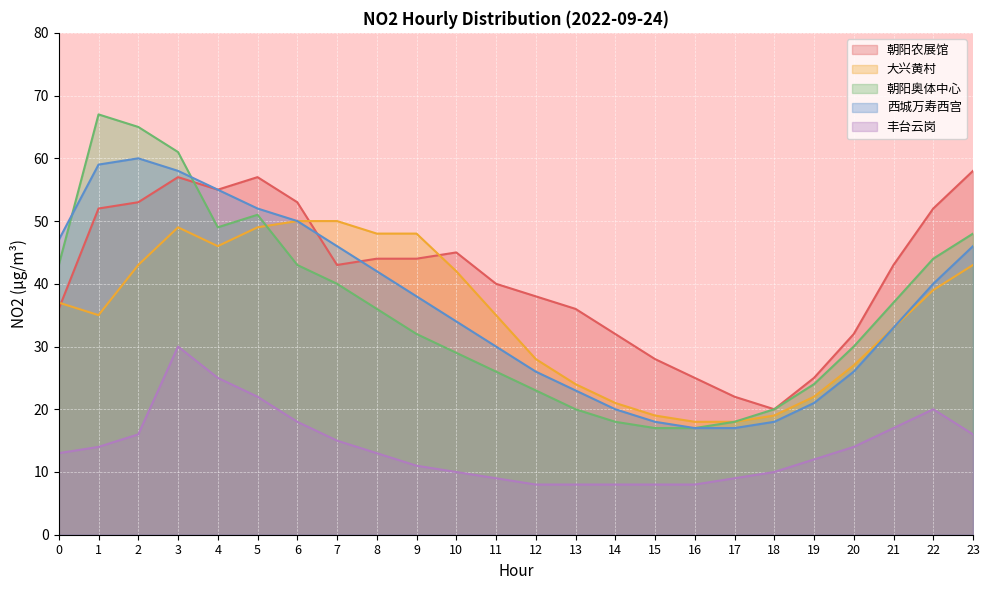

Between 6 and 9, which series saw the biggest shift?

西城万寿西宫